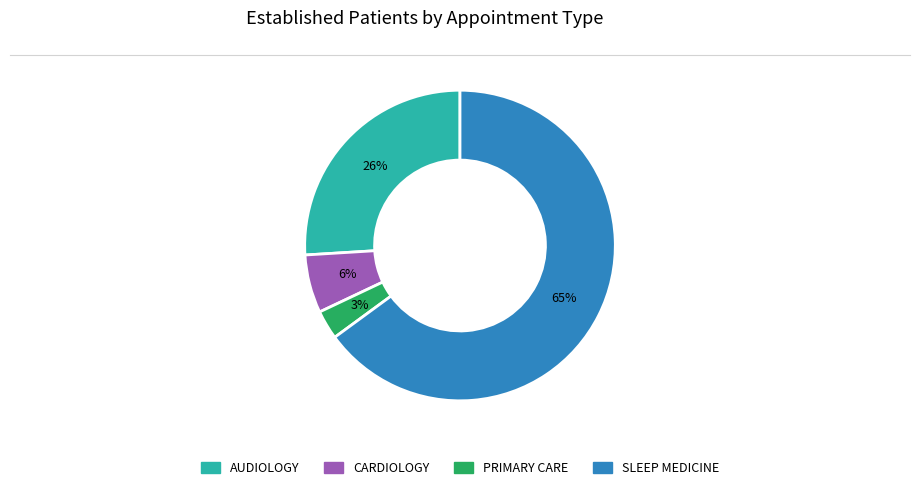

To the nearest percent, what is the combined percentage of AUDIOLOGY and PRIMARY CARE?

29%